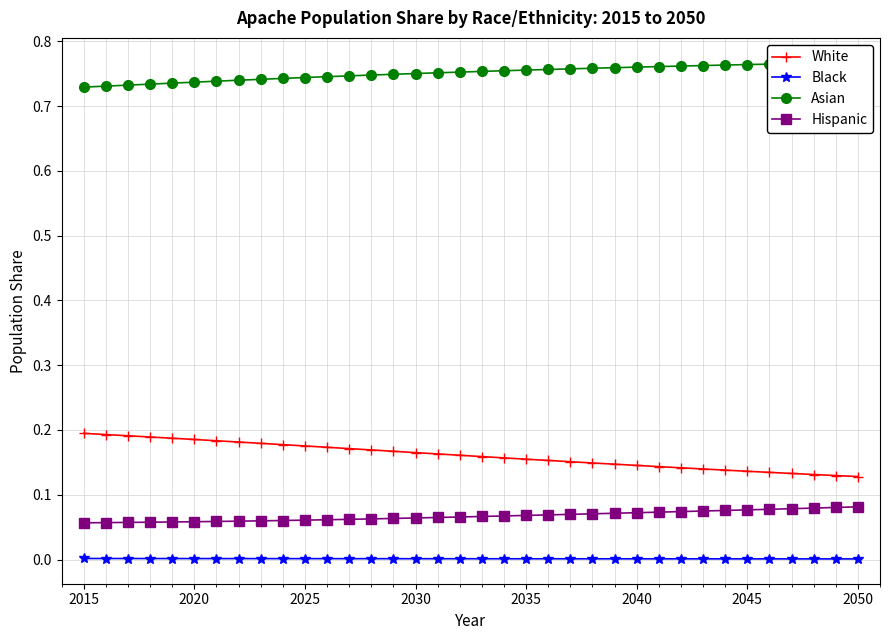

True or false: Black and White cross at least once.

False